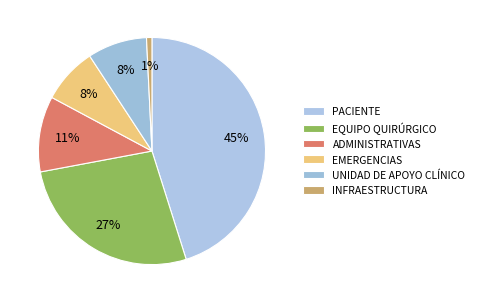

Combined, do EQUIPO QUIRÚRGICO and INFRAESTRUCTURA account for over 50%?

No